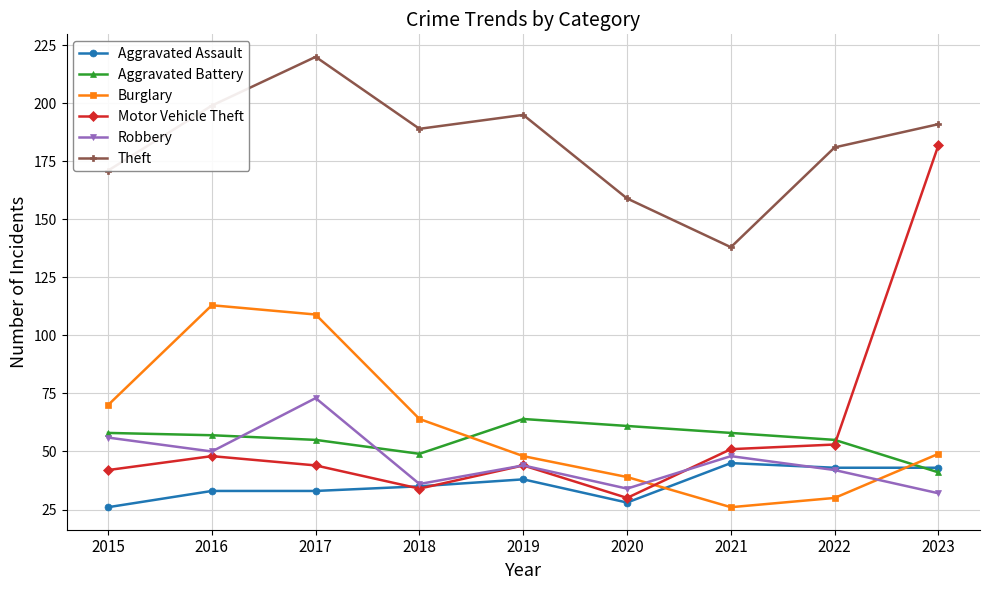

What is the sum of the Motor Vehicle Theft values at 2016 and 2021?

99